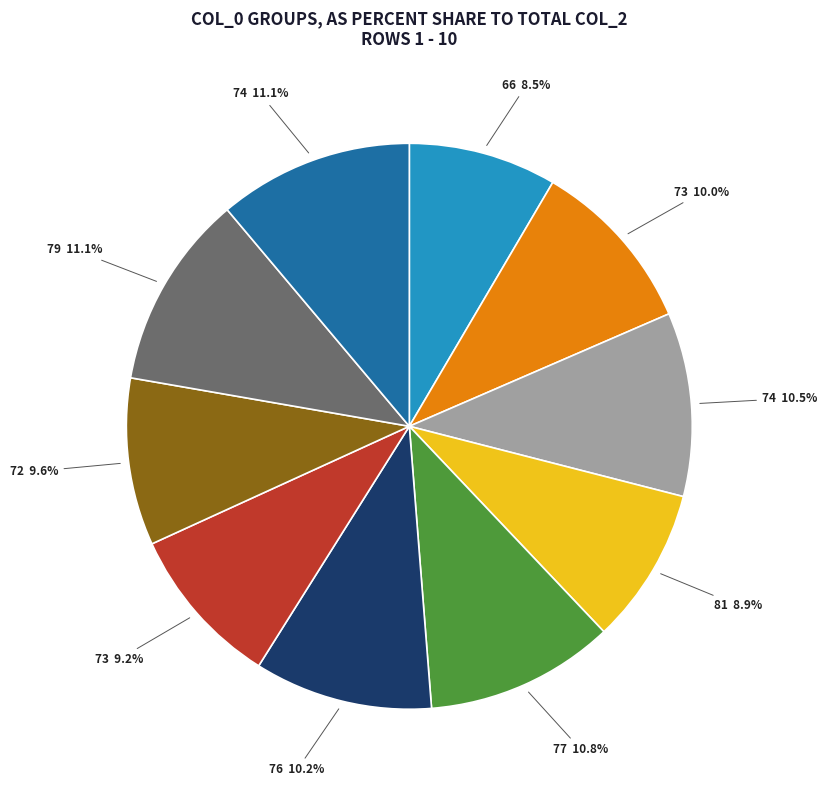

How many slices are in this pie chart?

10